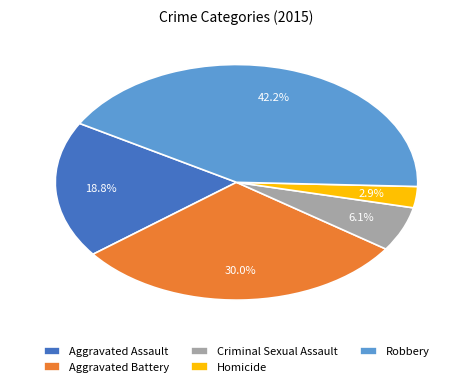

Which slice is the smallest?

Homicide